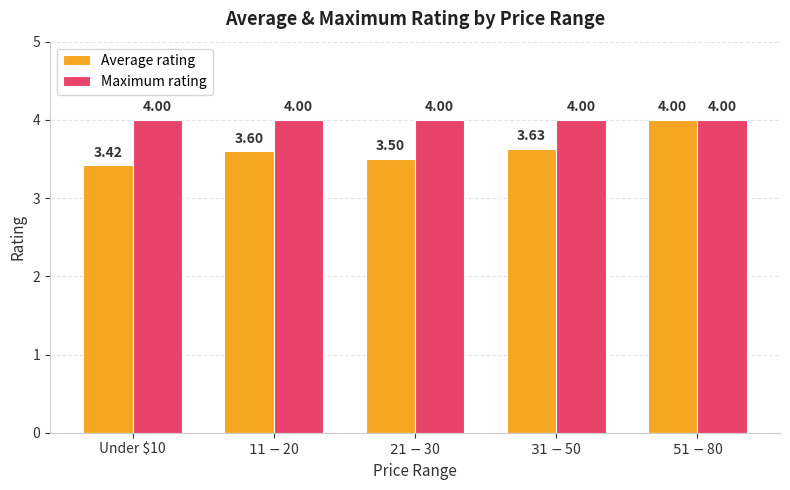

What is the average value of the Average rating series?

3.6